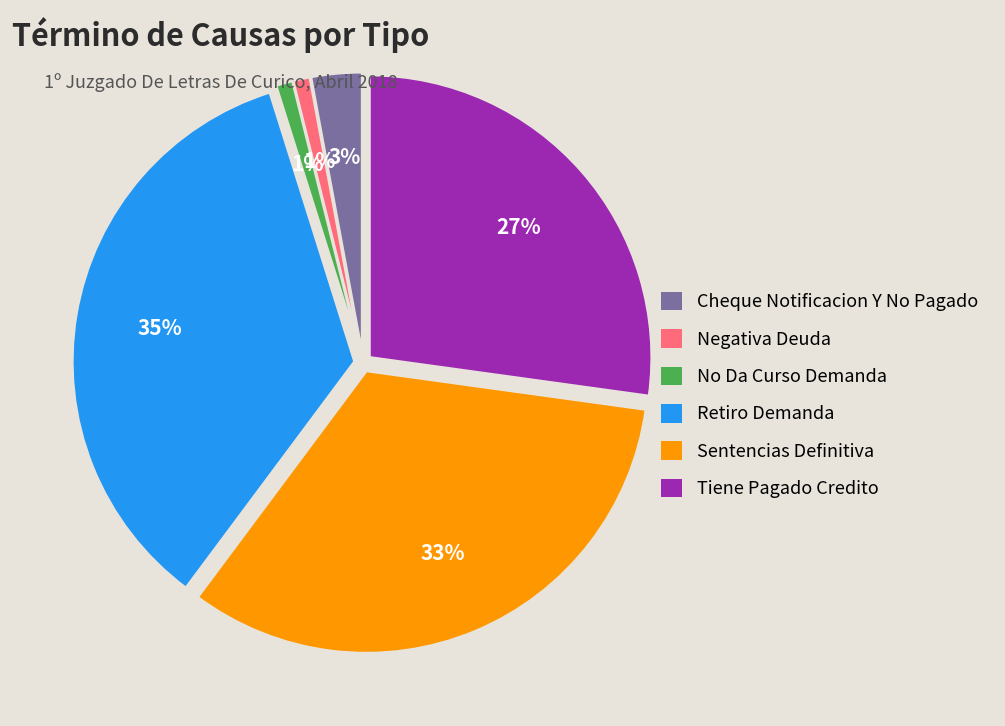

Which has a higher value, No Da Curso Demanda or Cheque Notificacion Y No Pagado?

Cheque Notificacion Y No Pagado